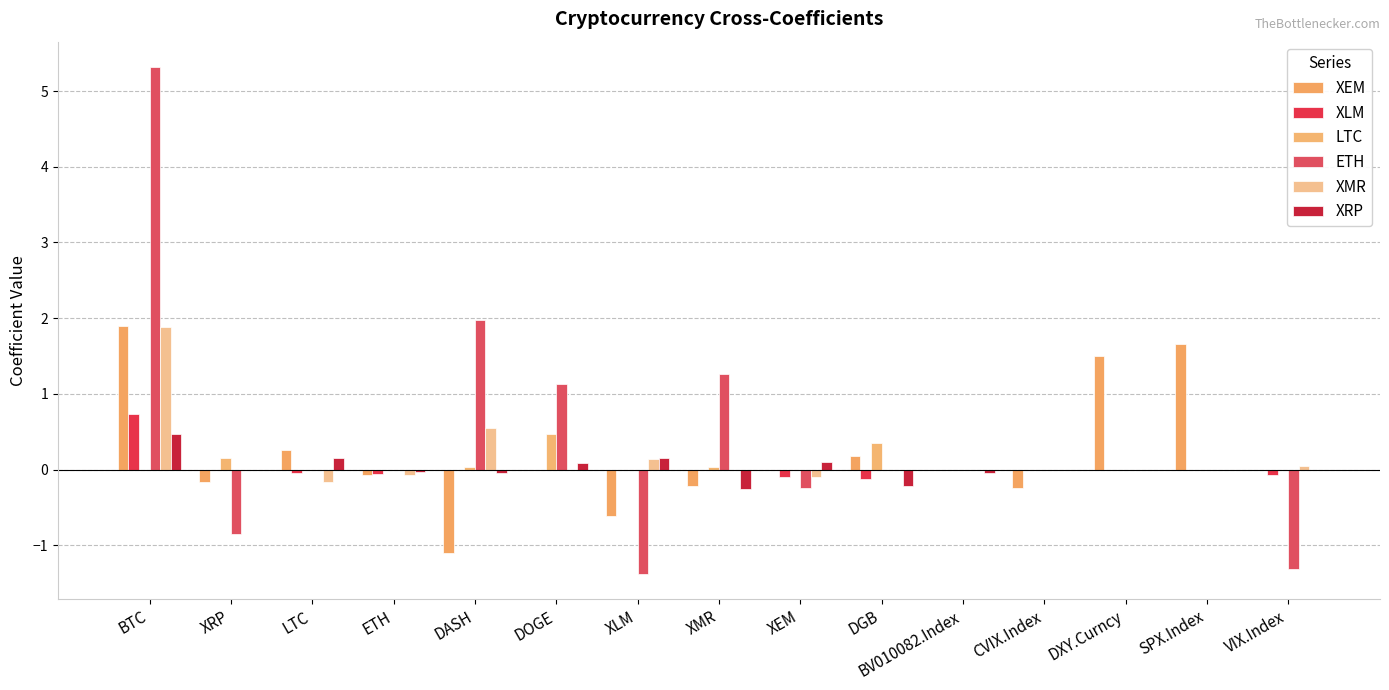

What is the sum of all XRP values?

0.4